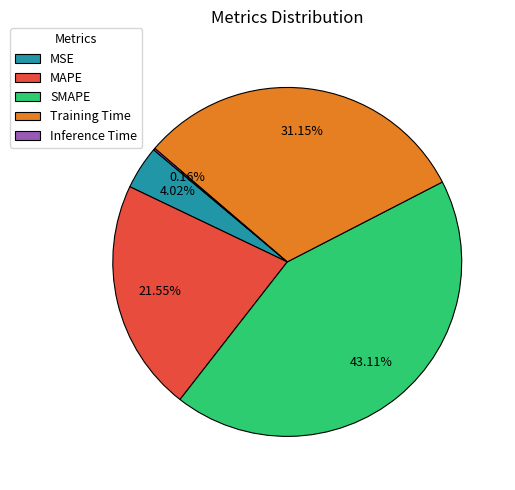

Do Training Time and SMAPE together represent more than half of the pie?

Yes